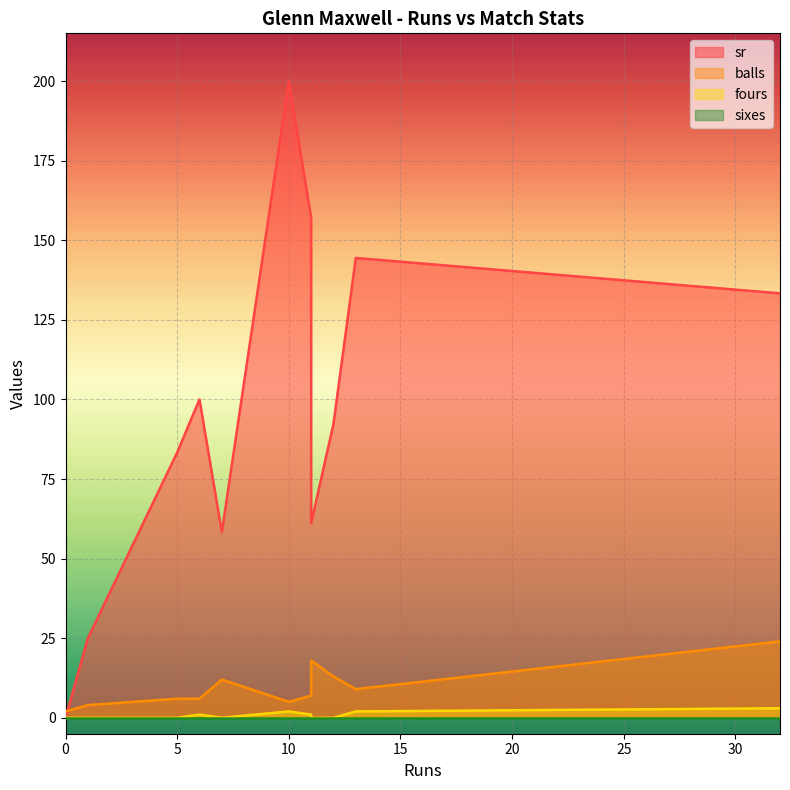

True or false: balls and fours cross at least once.

False